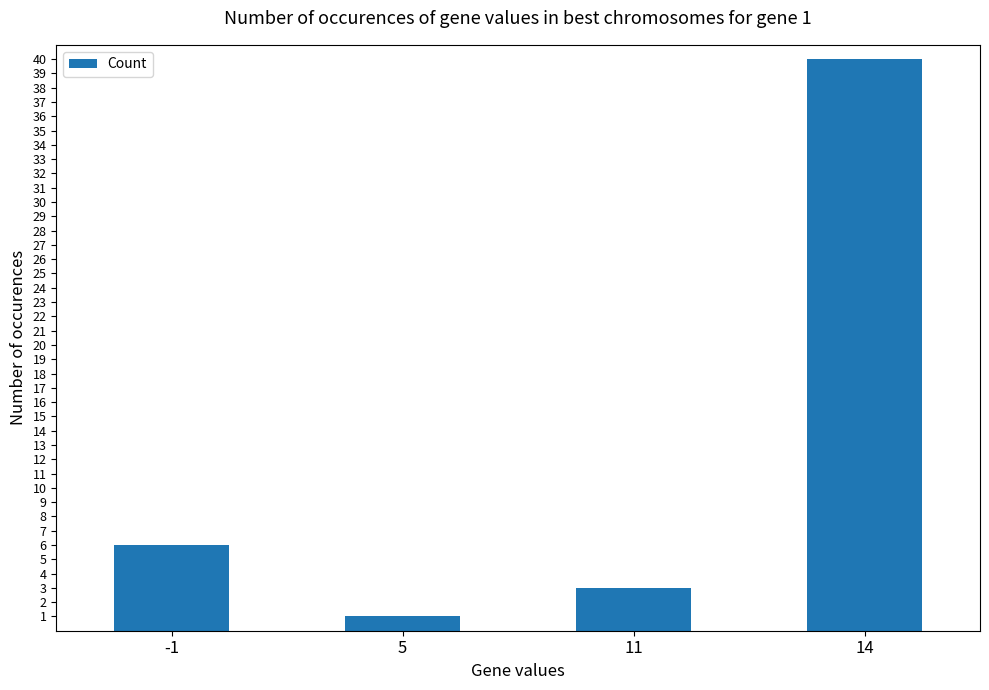

What is the maximum value shown in the chart?

40